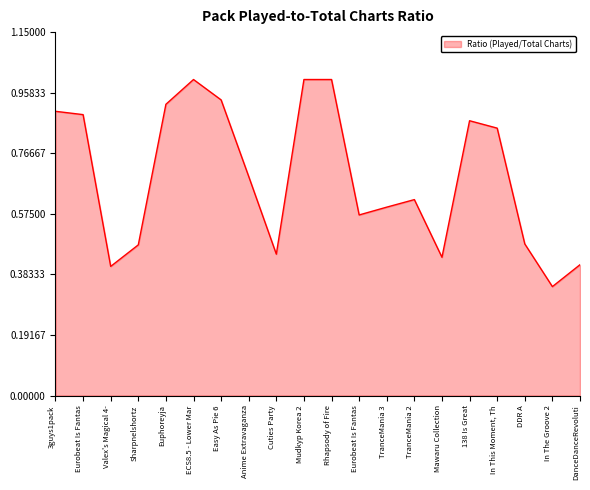

At which category does the data reach its first local valley?

Valex's Magical 4-